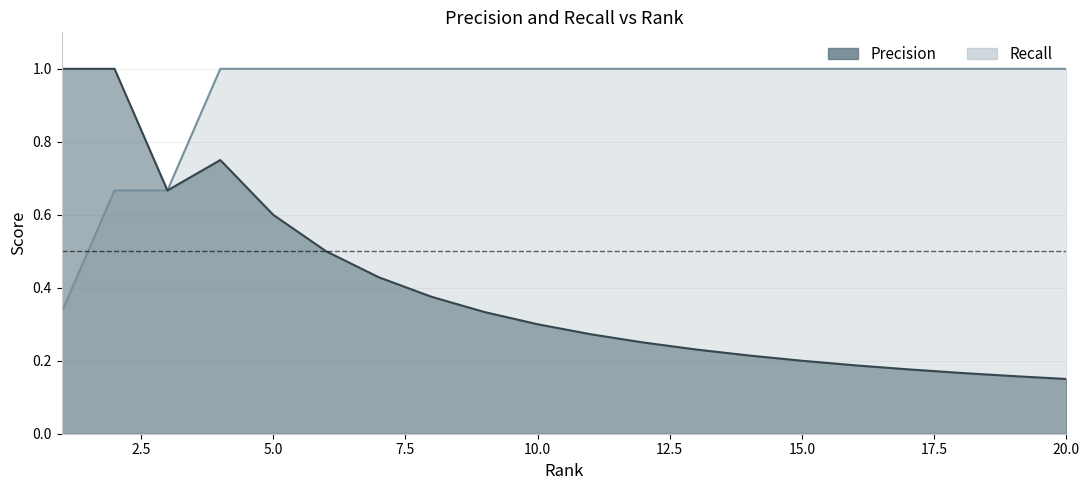

At 5, list the series in order from smallest to largest.

Precision, Recall